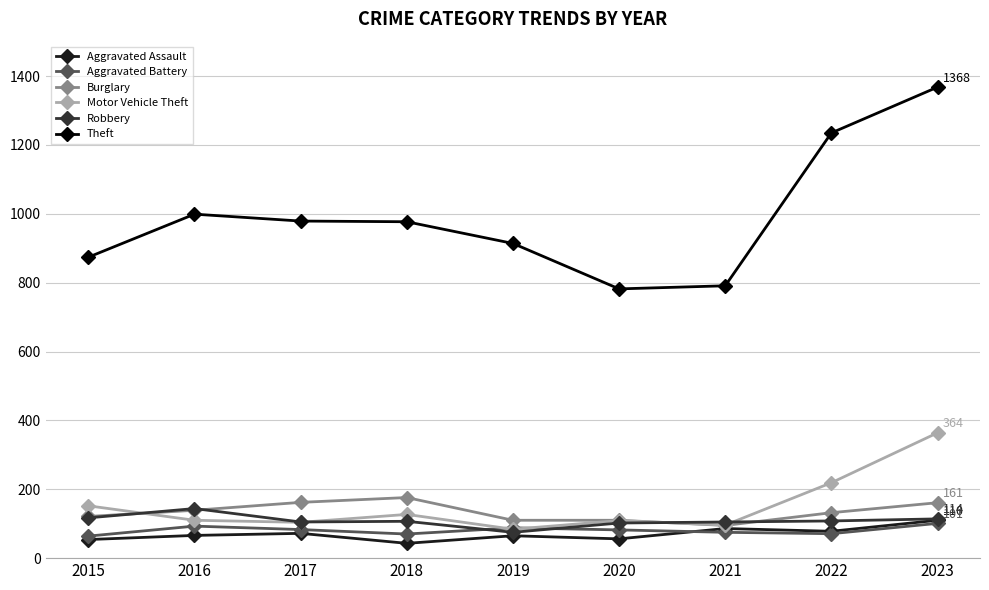

Which series has the largest total across all categories?

Theft